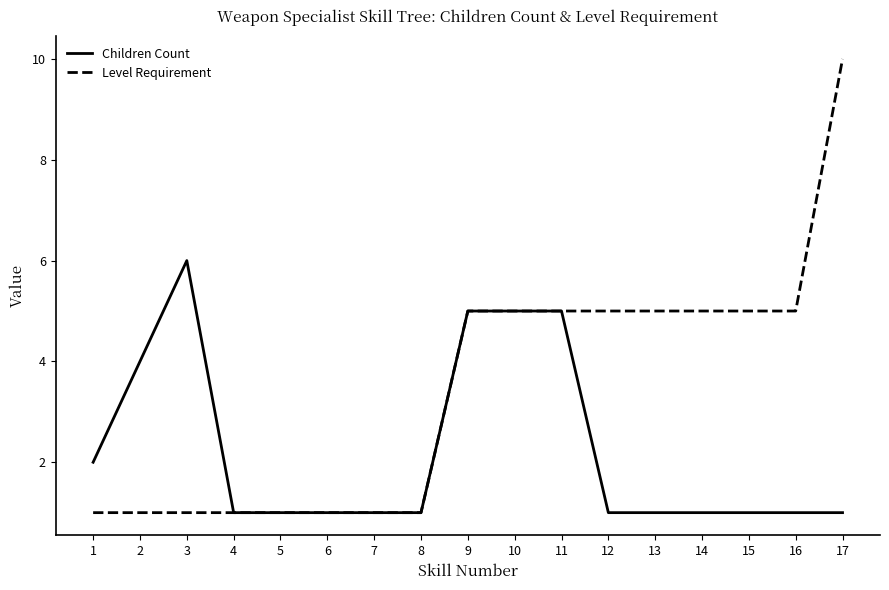

Which series has the largest total across all categories?

Level Requirement